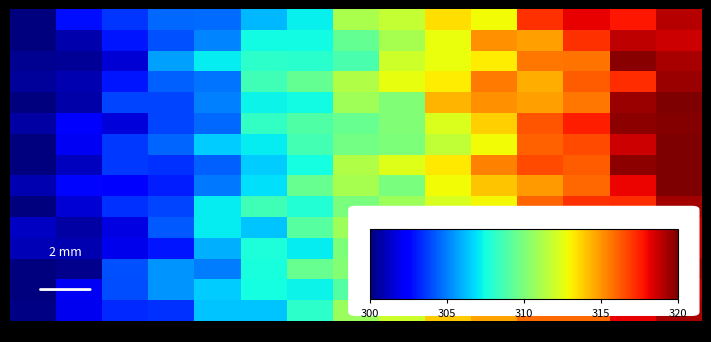

How many categories are shown in the chart?

15